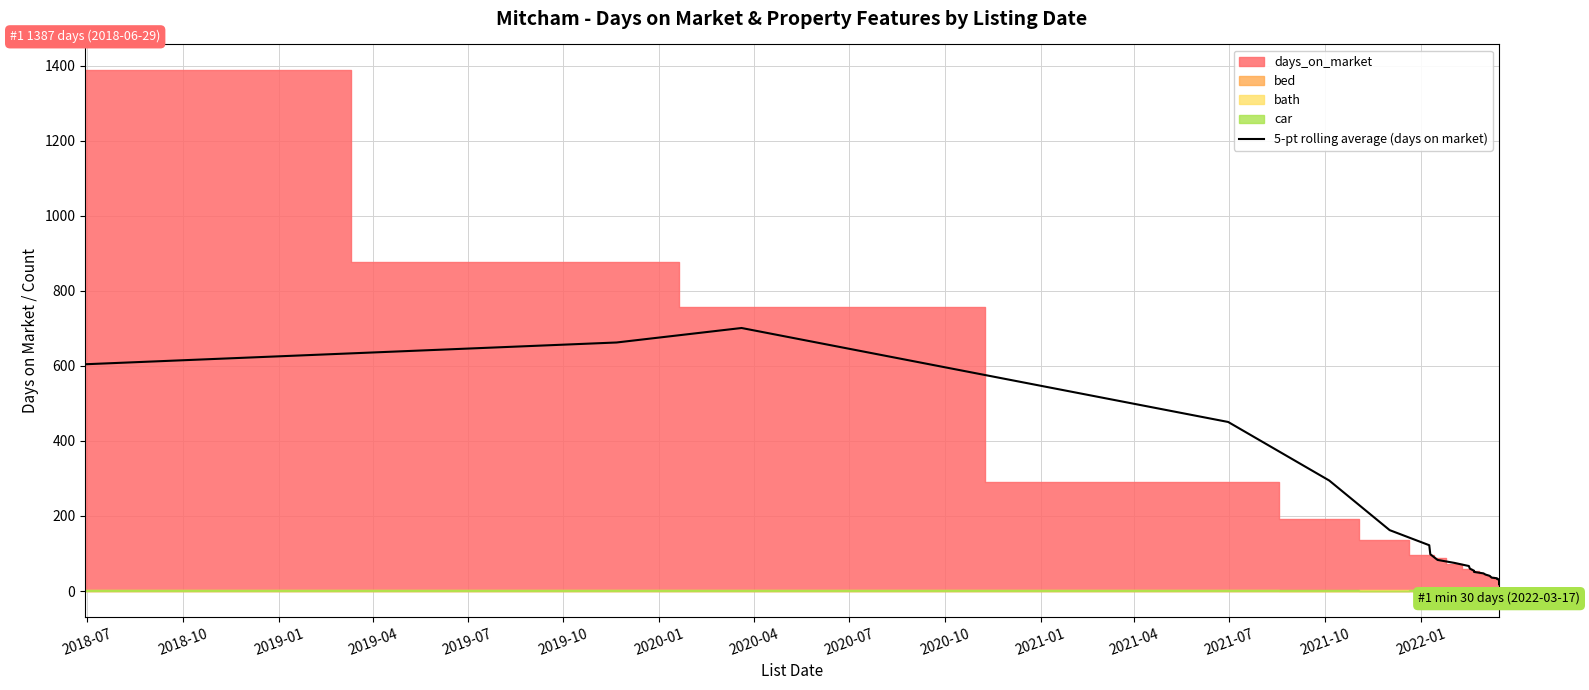

Is it true that the value at 2019-07 is 203.3?

False